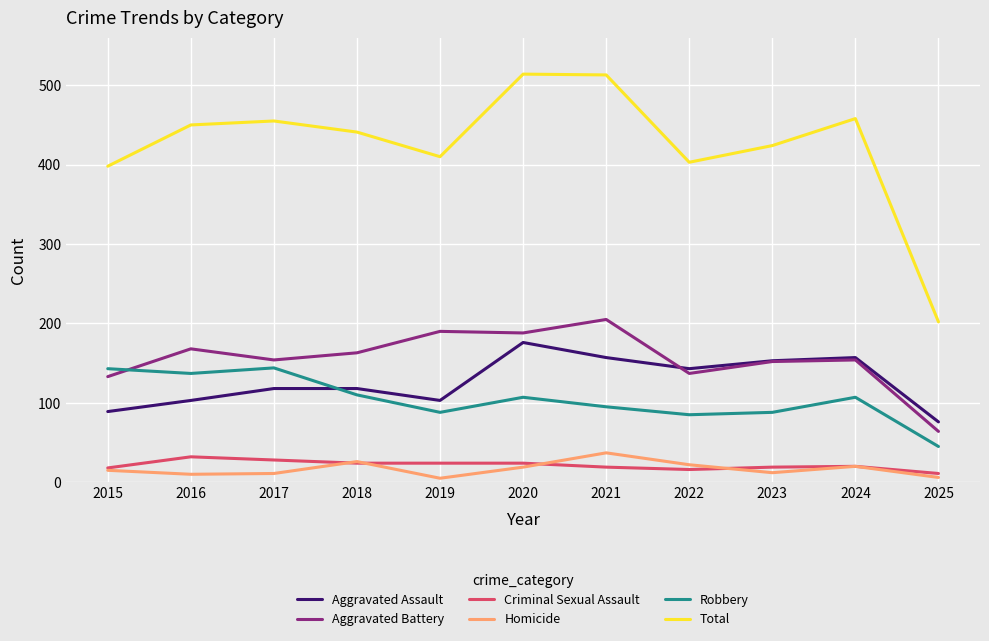

Which series changed the most between 2019 and 2020?

Total